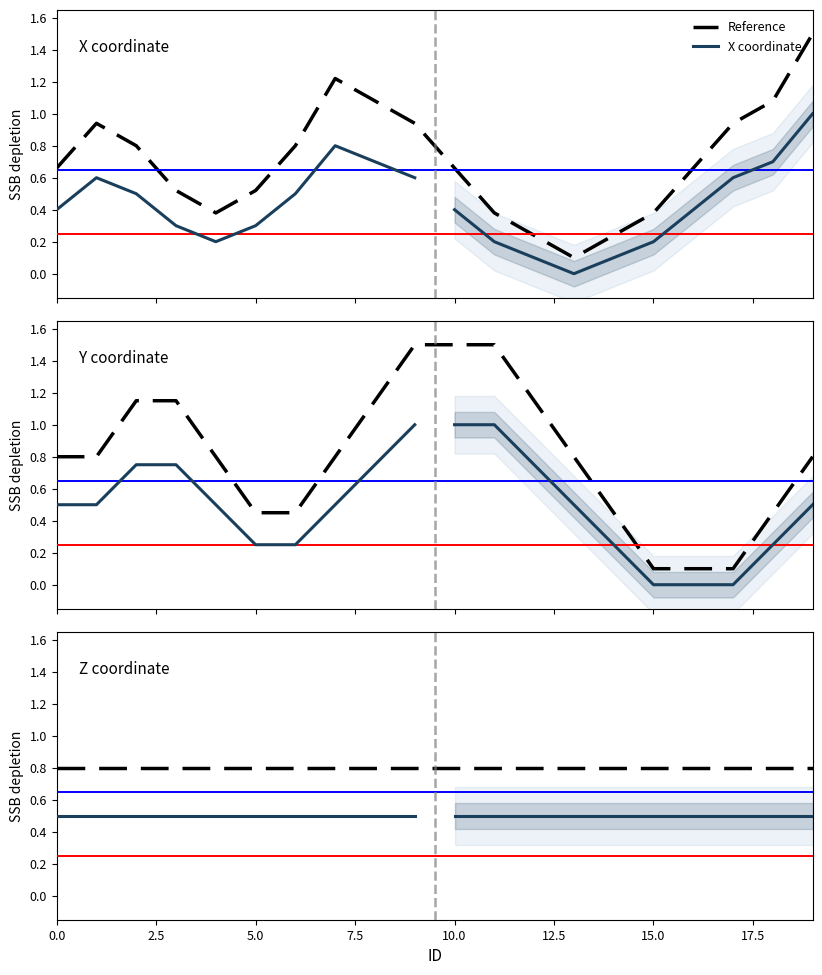

Read the Y value at 9.

1.5